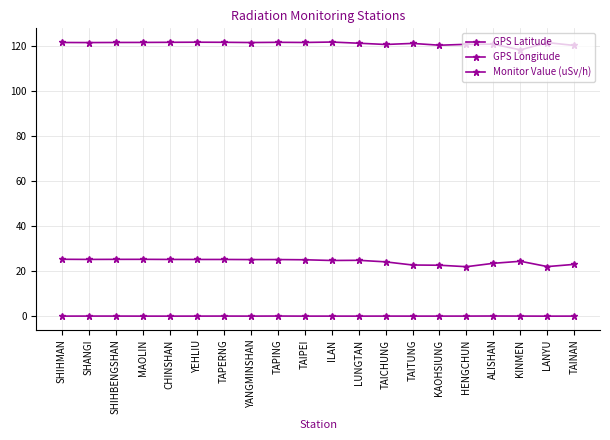

What is the sum of the Monitor Value (uSv/h) values at SHANGI and TAPERNG?

0.2